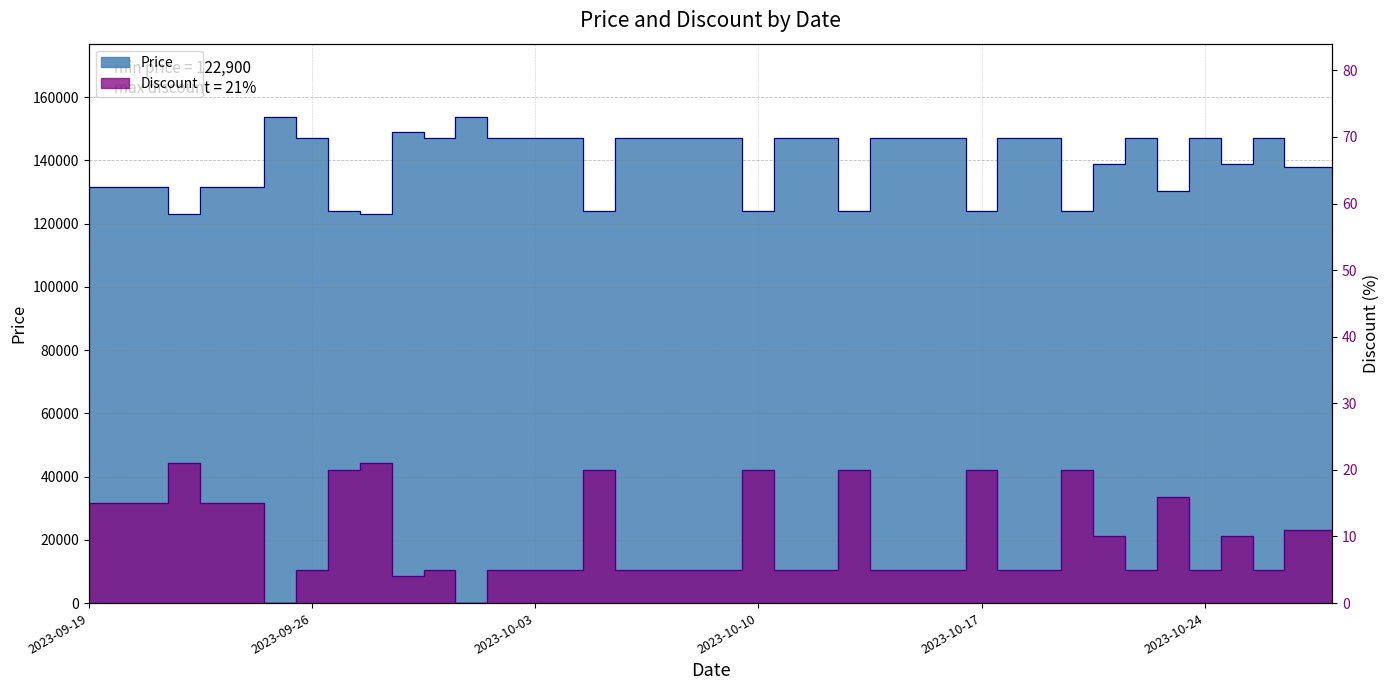

What value does the Price series have at 2023-10-18?

147200